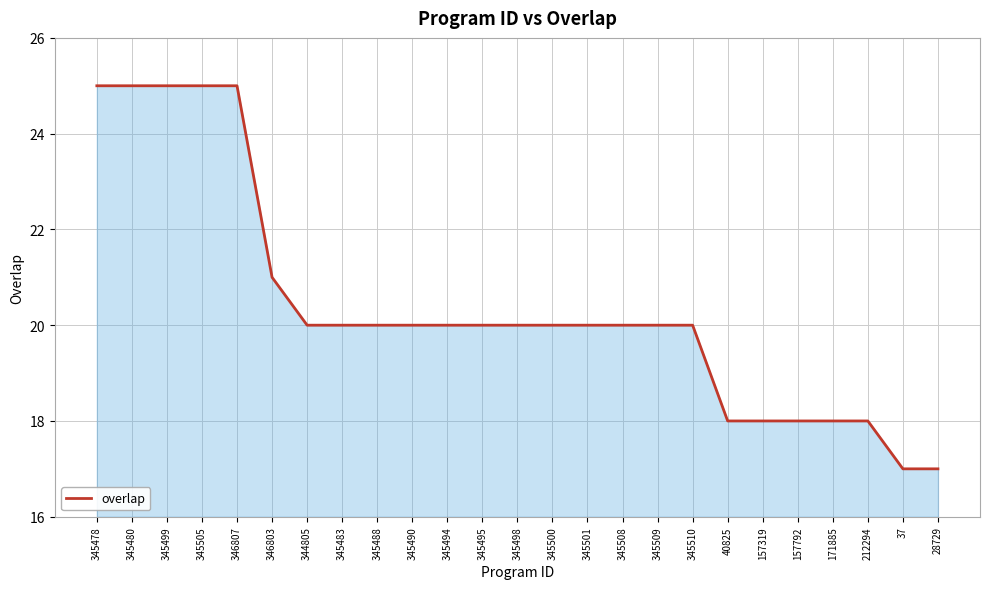

What position from the right is 345478?

25